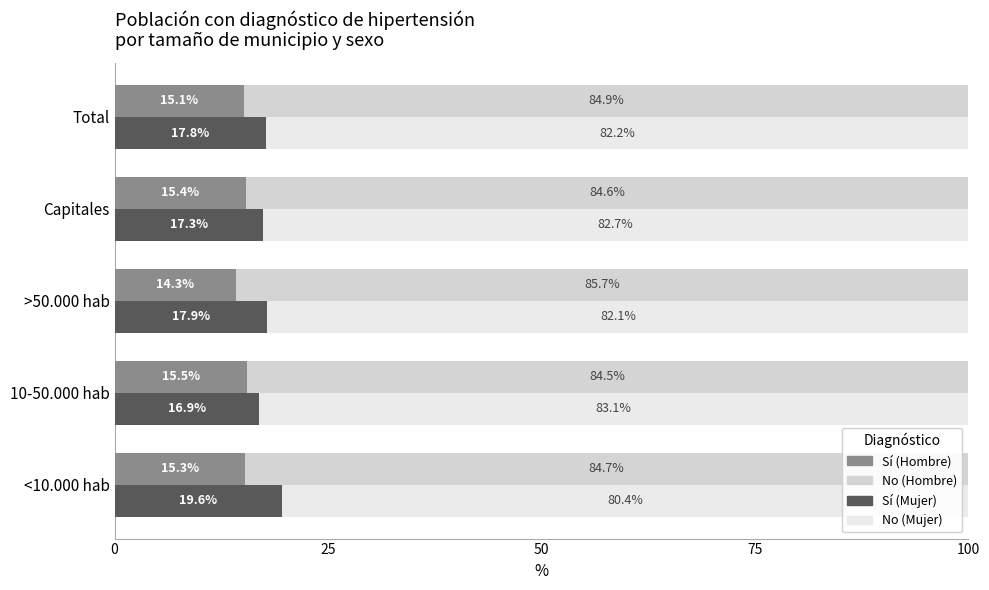

Is the value of Sí (Mujer) at <10.000 hab greater than the value of No (Mujer) at >50.000 hab?

No